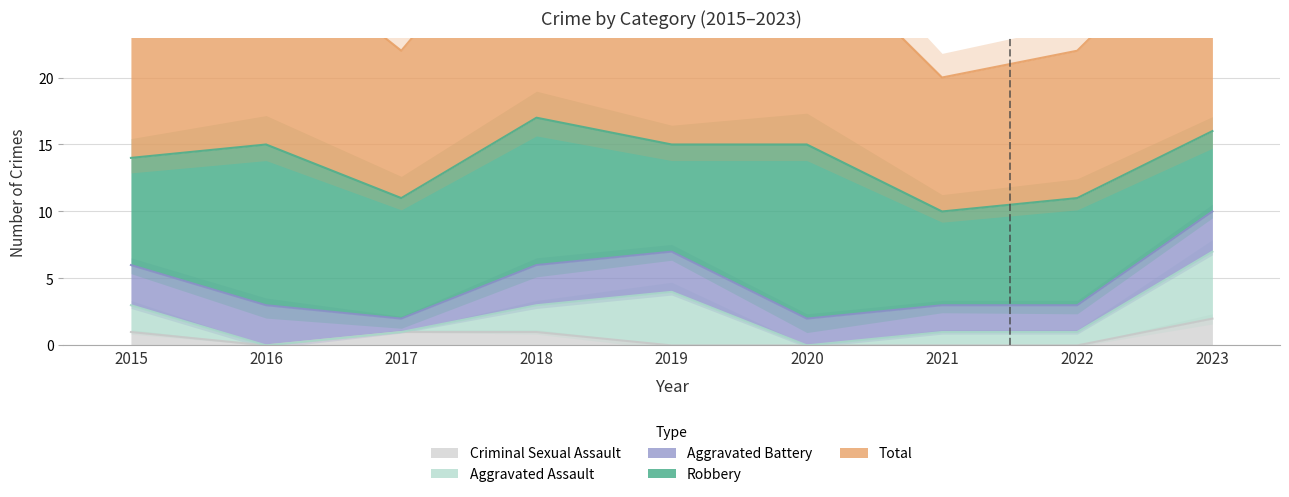

Count the Aggravated Assault values in the range 0 to 2.

7